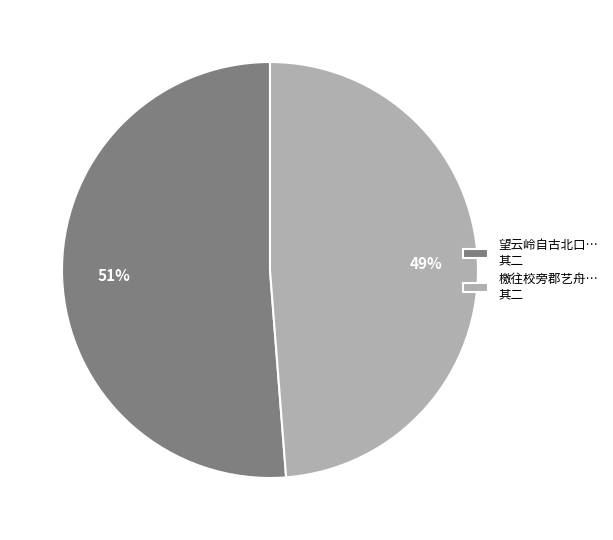

Is the sum of 望云岭自古北口… 其二 and 檄往校旁郡艺舟… 其二 greater than half?

Yes